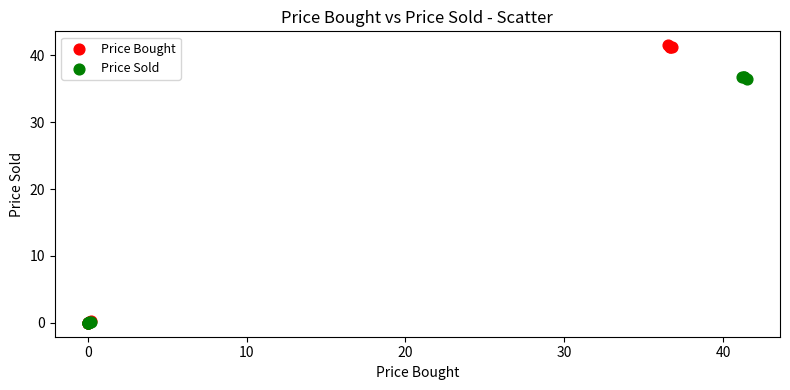

Which series contains the highest Y value?

Price Bought